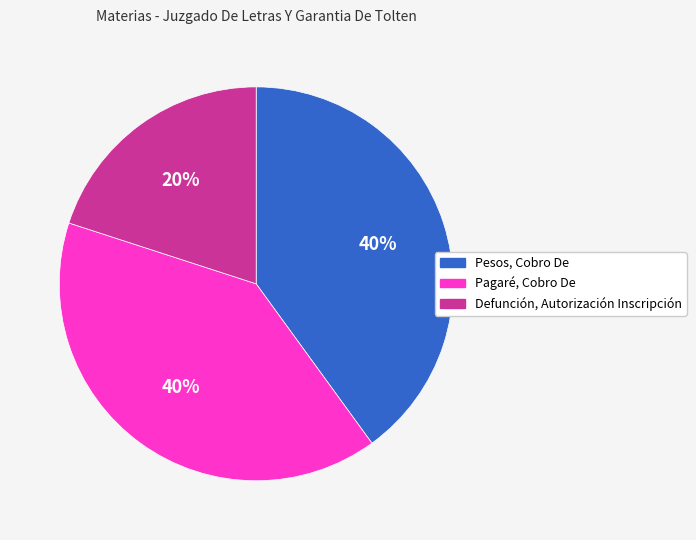

Do Defunción, Autorización Inscripción and Pesos, Cobro De together represent more than half of the pie?

Yes